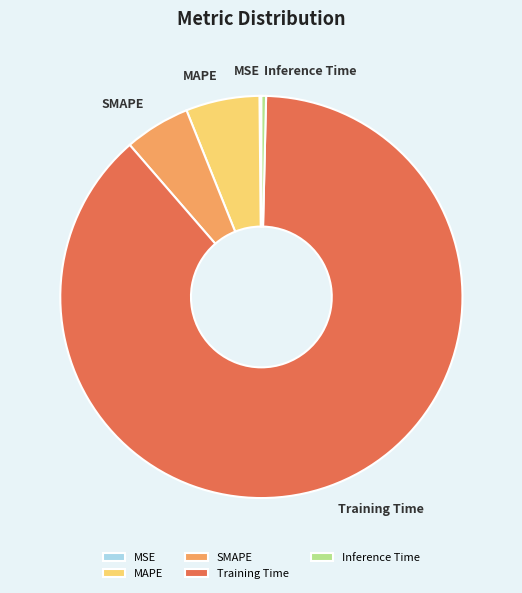

Which category has the biggest portion of the pie?

Training Time